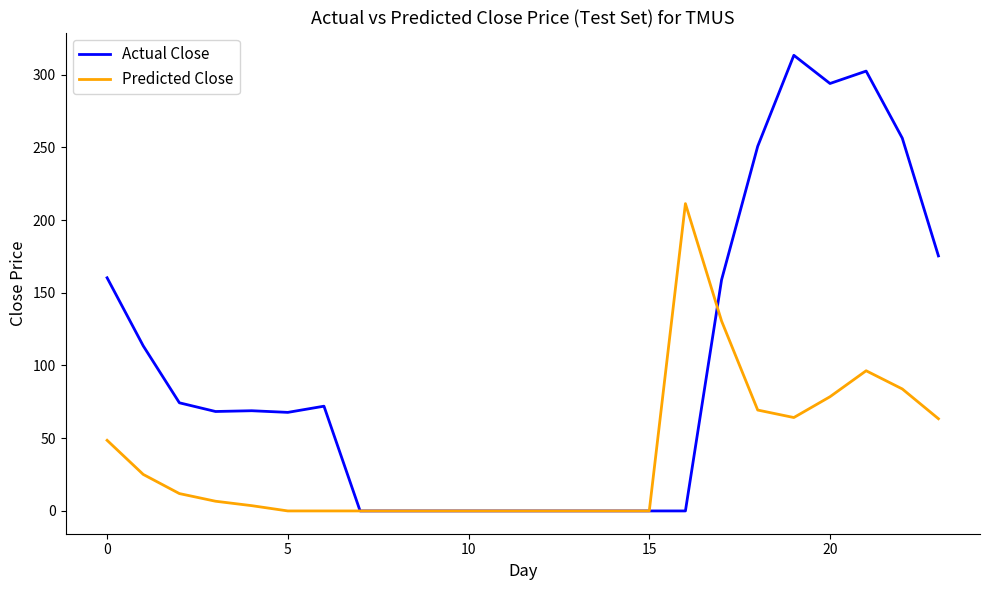

Which series has the largest total across all categories?

Actual Close